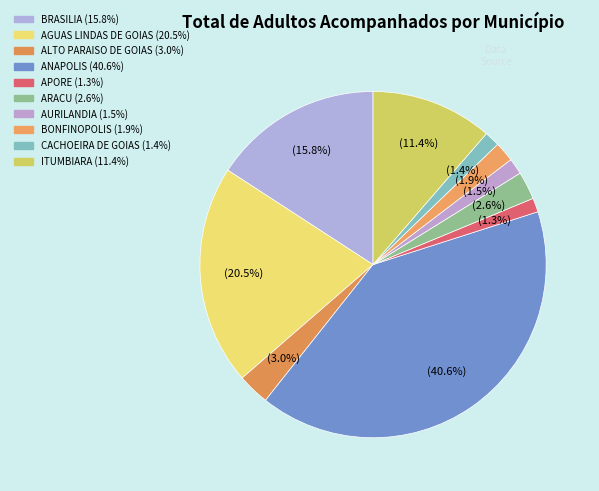

To the nearest percent, what is the difference between the largest and smallest slice percentages?

39%